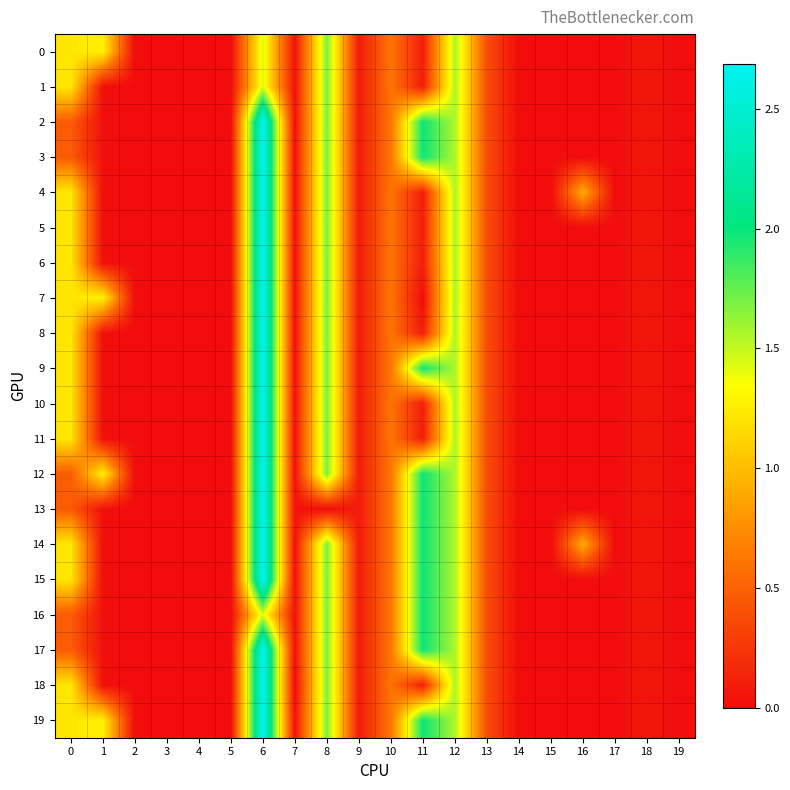

Reading left to right, extract all data points from this chart.

0: 0=1.2	1=1.3	2=0.0	3=0.0	4=0.0	5=0.0	6=1.4	7=0.0	8=1.7	9=0.1	10=0.6	11=0.1	12=1.6	13=0.4	14=0.0	15=0.0	16=0.0	17=0.0	18=0.1	19=0.0
1: 0=1.2	1=0.0	2=0.0	3=0.0	4=0.0	5=0.0	6=1.4	7=0.0	8=1.7	9=0.1	10=0.6	11=0.1	12=1.6	13=0.4	14=0.0	15=0.0	16=0.0	17=0.0	18=0.1	19=0.0
2: 0=0.5	1=0.0	2=0.0	3=0.0	4=0.0	5=0.0	6=2.7	7=0.0	8=1.7	9=0.1	10=0.6	11=2.0	12=1.6	13=0.4	14=0.0	15=0.0	16=0.0	17=0.0	18=0.1	19=0.0
3: 0=0.5	1=0.0	2=0.0	3=0.0	4=0.0	5=0.0	6=2.7	7=0.0	8=1.7	9=0.1	10=0.6	11=2.0	12=1.6	13=0.4	14=0.0	15=0.0	16=0.0	17=0.0	18=0.1	19=0.0
4: 0=1.2	1=0.0	2=0.0	3=0.0	4=0.0	5=0.0	6=2.7	7=0.0	8=1.7	9=0.1	10=0.6	11=0.1	12=1.6	13=0.4	14=0.0	15=0.0	16=0.9	17=0.0	18=0.1	19=0.0
5: 0=1.2	1=0.0	2=0.0	3=0.0	4=0.0	5=0.0	6=2.7	7=0.0	8=1.7	9=0.1	10=0.6	11=0.1	12=1.6	13=0.4	14=0.0	15=0.0	16=0.0	17=0.0	18=0.1	19=0.0
6: 0=1.2	1=0.0	2=0.0	3=0.0	4=0.0	5=0.0	6=2.7	7=0.0	8=1.7	9=0.1	10=0.6	11=0.1	12=1.6	13=0.4	14=0.0	15=0.0	16=0.0	17=0.0	18=0.1	19=0.0
7: 0=1.2	1=1.3	2=0.0	3=0.0	4=0.0	5=0.0	6=2.7	7=0.0	8=1.7	9=0.1	10=0.6	11=0.0	12=1.6	13=0.4	14=0.0	15=0.0	16=0.0	17=0.0	18=0.1	19=0.0
8: 0=1.2	1=0.0	2=0.0	3=0.0	4=0.0	5=0.0	6=2.7	7=0.0	8=1.7	9=0.1	10=0.6	11=0.1	12=1.6	13=0.4	14=0.0	15=0.0	16=0.0	17=0.0	18=0.1	19=0.0
9: 0=1.2	1=0.0	2=0.0	3=0.0	4=0.0	5=0.0	6=2.7	7=0.0	8=1.7	9=0.1	10=0.6	11=2.0	12=1.6	13=0.4	14=0.0	15=0.0	16=0.0	17=0.0	18=0.1	19=0.0
10: 0=1.2	1=0.0	2=0.0	3=0.0	4=0.0	5=0.0	6=2.7	7=0.0	8=1.7	9=0.1	10=0.6	11=0.1	12=1.6	13=0.4	14=0.0	15=0.0	16=0.0	17=0.0	18=0.1	19=0.0
11: 0=1.2	1=0.0	2=0.0	3=0.0	4=0.0	5=0.0	6=2.7	7=0.0	8=1.7	9=0.1	10=0.6	11=0.1	12=1.6	13=0.4	14=0.0	15=0.0	16=0.0	17=0.0	18=0.1	19=0.0
12: 0=0.5	1=1.3	2=0.0	3=0.0	4=0.0	5=0.0	6=2.7	7=0.0	8=1.7	9=0.1	10=0.6	11=2.0	12=1.6	13=0.4	14=0.0	15=0.0	16=0.0	17=0.0	18=0.1	19=0.0
13: 0=0.5	1=0.0	2=0.0	3=0.0	4=0.0	5=0.0	6=2.7	7=0.0	8=0.0	9=0.1	10=0.6	11=2.0	12=1.6	13=0.4	14=0.0	15=0.0	16=0.0	17=0.0	18=0.1	19=0.0
14: 0=1.2	1=0.0	2=0.0	3=0.0	4=0.0	5=0.0	6=2.7	7=0.0	8=1.7	9=0.1	10=0.6	11=2.0	12=1.6	13=0.4	14=0.0	15=0.0	16=0.9	17=0.0	18=0.1	19=0.0
15: 0=1.2	1=0.0	2=0.0	3=0.0	4=0.0	5=0.0	6=2.7	7=0.0	8=1.7	9=0.1	10=0.6	11=2.0	12=1.6	13=0.4	14=0.0	15=0.0	16=0.0	17=0.0	18=0.1	19=0.0
16: 0=0.5	1=0.0	2=0.0	3=0.0	4=0.0	5=0.0	6=1.4	7=0.0	8=1.7	9=0.1	10=0.6	11=2.0	12=1.6	13=0.4	14=0.0	15=0.0	16=0.0	17=0.0	18=0.1	19=0.0
17: 0=0.5	1=0.0	2=0.0	3=0.0	4=0.0	5=0.0	6=2.7	7=0.0	8=1.7	9=0.1	10=0.6	11=2.0	12=1.6	13=0.4	14=0.0	15=0.0	16=0.0	17=0.0	18=0.1	19=0.0
18: 0=1.2	1=0.0	2=0.0	3=0.0	4=0.0	5=0.0	6=2.7	7=0.0	8=1.7	9=0.1	10=0.6	11=0.1	12=1.6	13=0.4	14=0.0	15=0.0	16=0.0	17=0.0	18=0.1	19=0.0
19: 0=1.2	1=1.3	2=0.0	3=0.0	4=0.0	5=0.0	6=2.7	7=0.0	8=1.7	9=0.1	10=0.6	11=2.0	12=1.6	13=0.4	14=0.0	15=0.0	16=0.0	17=0.0	18=0.1	19=0.0